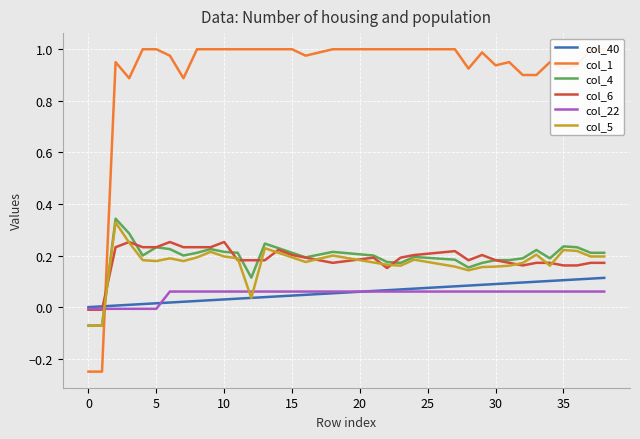

Rank the series at 8 from highest to lowest value.

col_1, col_6, col_4, col_5, col_22, col_40